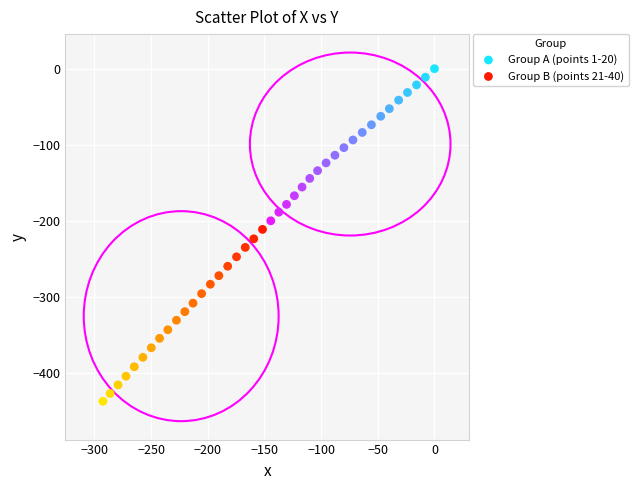

What are all the series names shown in the legend?

Group A (points 1-20), Group B (points 21-40)